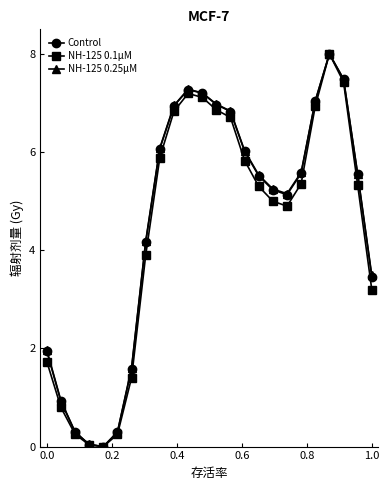

What is the highest value of the NH-125 0.1μM series?

8.0